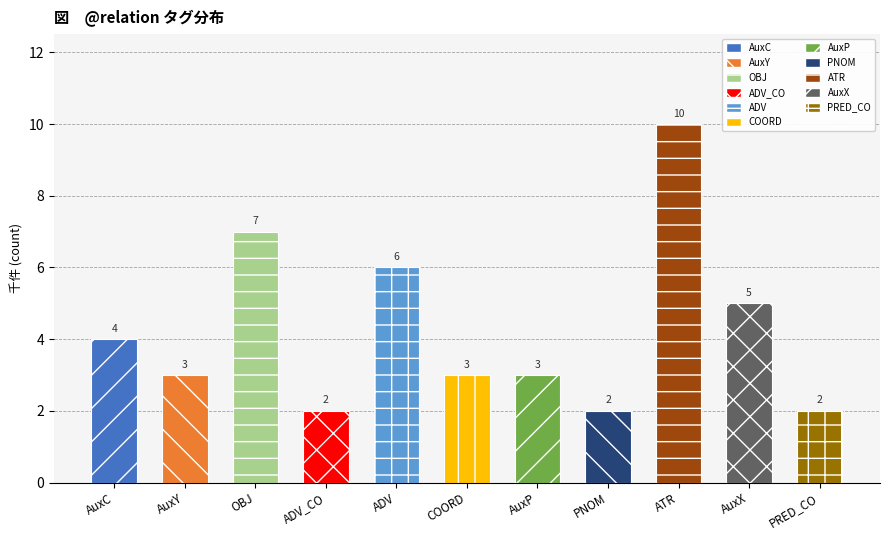

What is the label of the 8th bar from the left?

PNOM